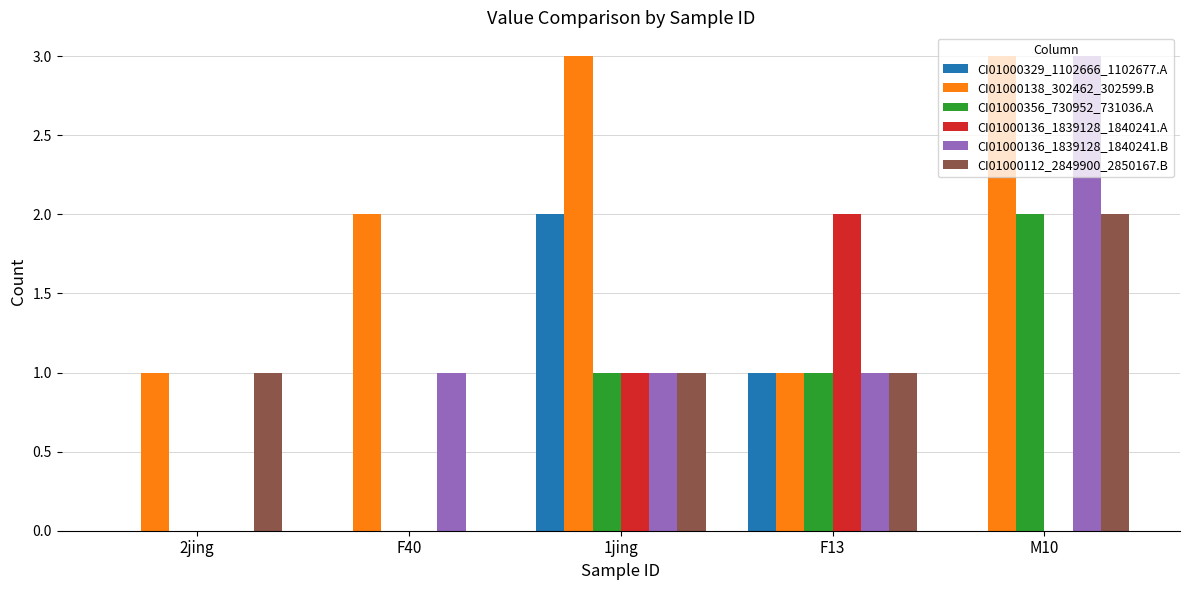

What is the sum of all CI01000112_2849900_2850167.B values?

5